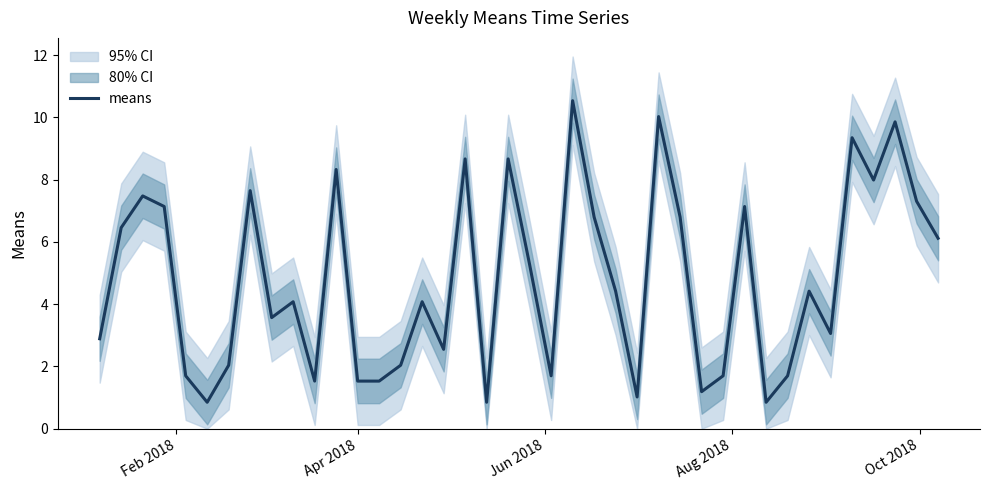

What is the highest value of the means series?

10.5